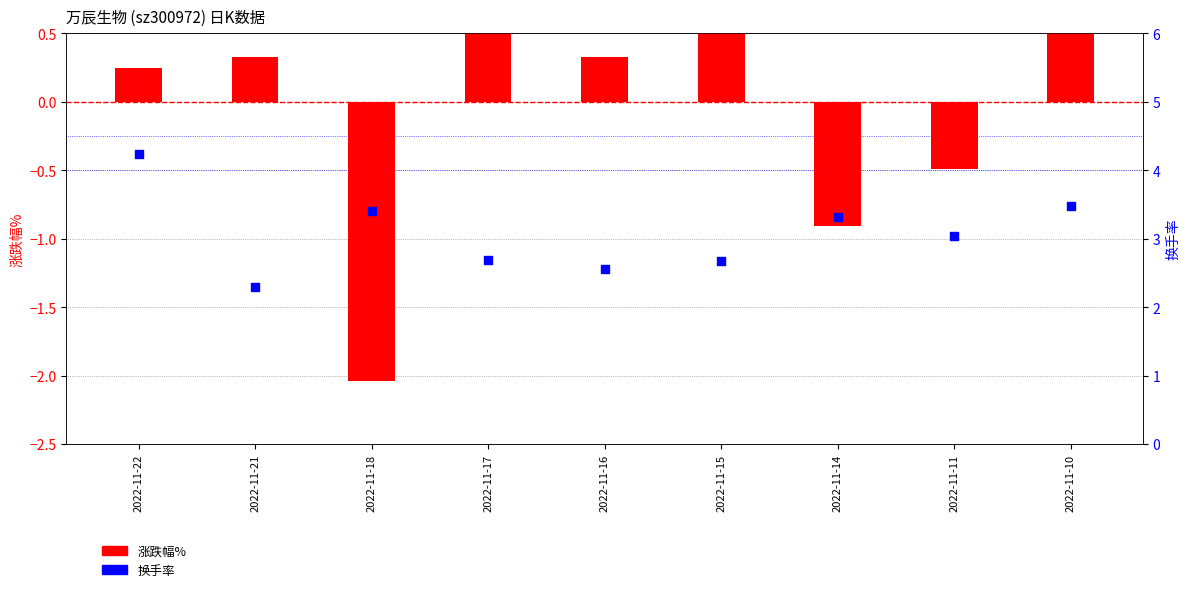

Which series has the largest total across all categories?

换手率